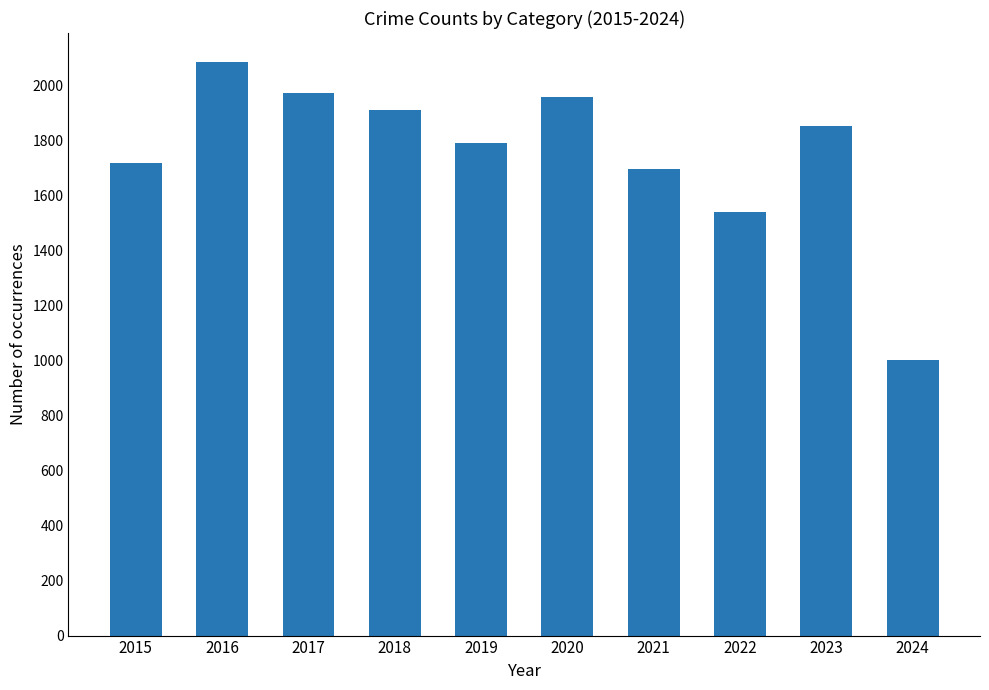

Is it true that the value at 2021 is 1695?

True